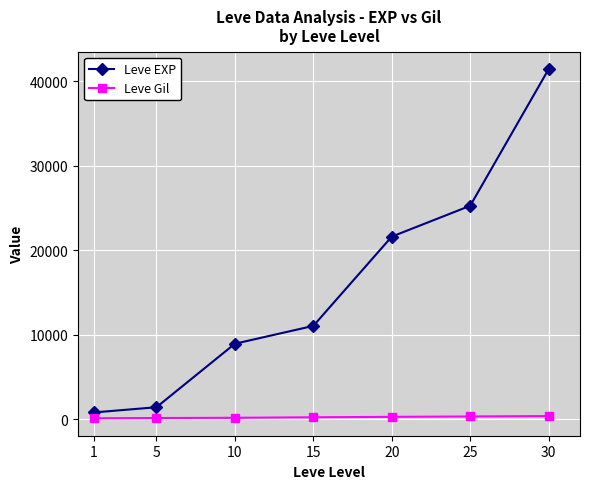

Is this an area chart (filled region under the line)?

No